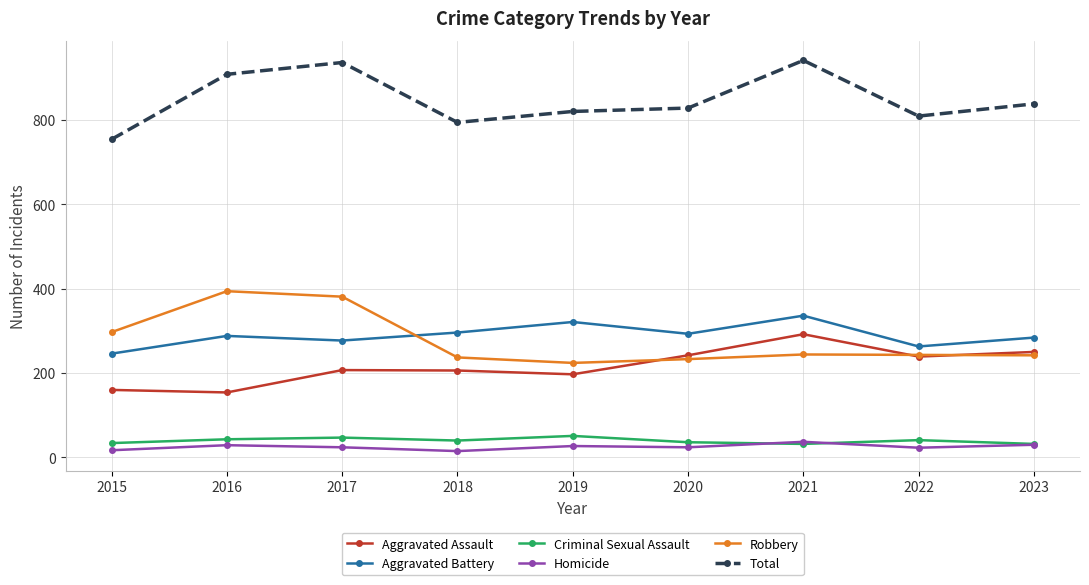

True or false: Aggravated Assault and Criminal Sexual Assault intersect in this chart.

False